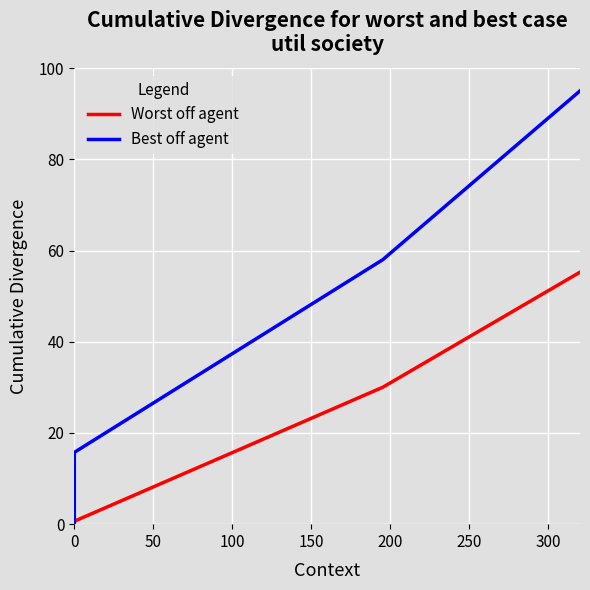

Rank the series by their maximum value, from lowest to highest.

Worst off agent, Best off agent